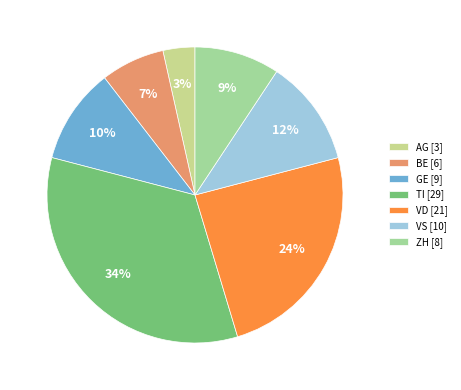

Is there any slice that represents more than half of the pie?

No